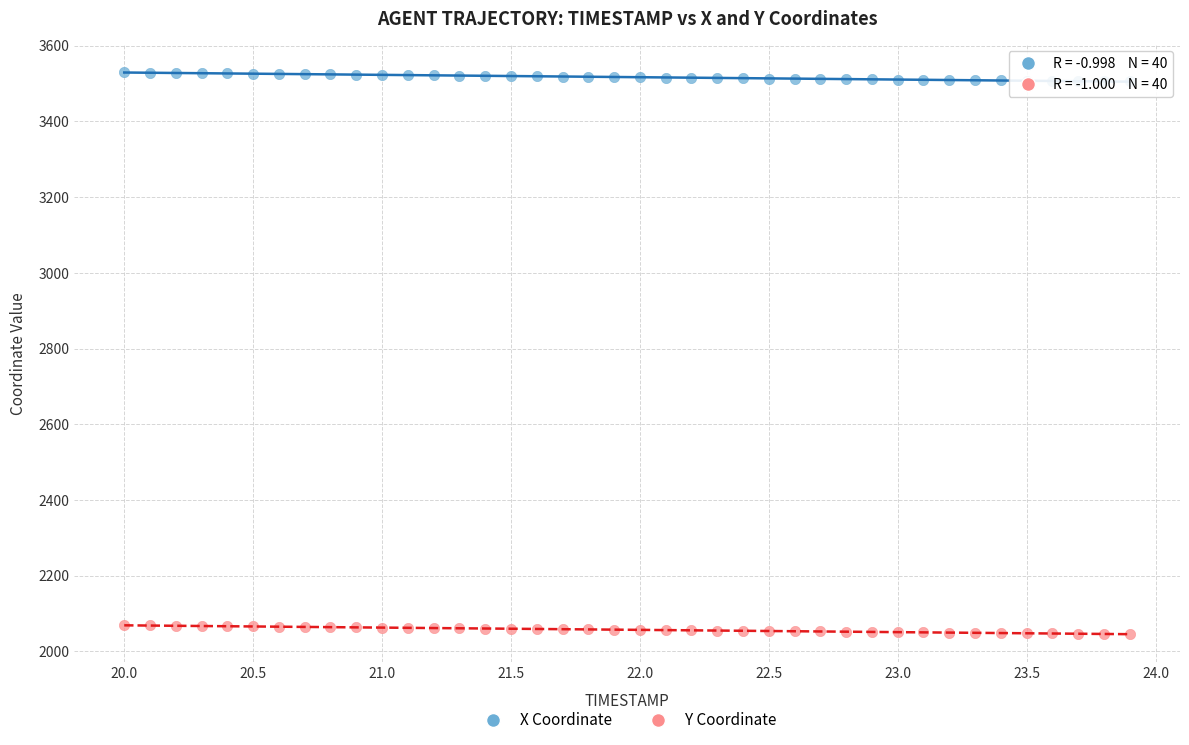

Across all data points, what is the range of X values (max minus min)?

3.9